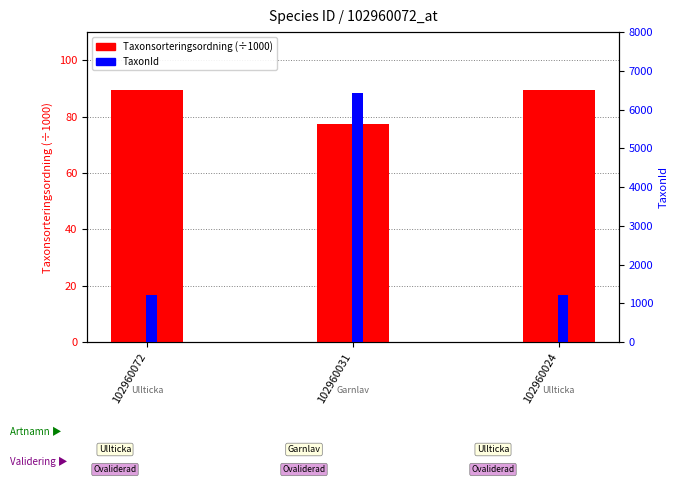

Which has a higher value, 102960031 or 102960072?

102960072